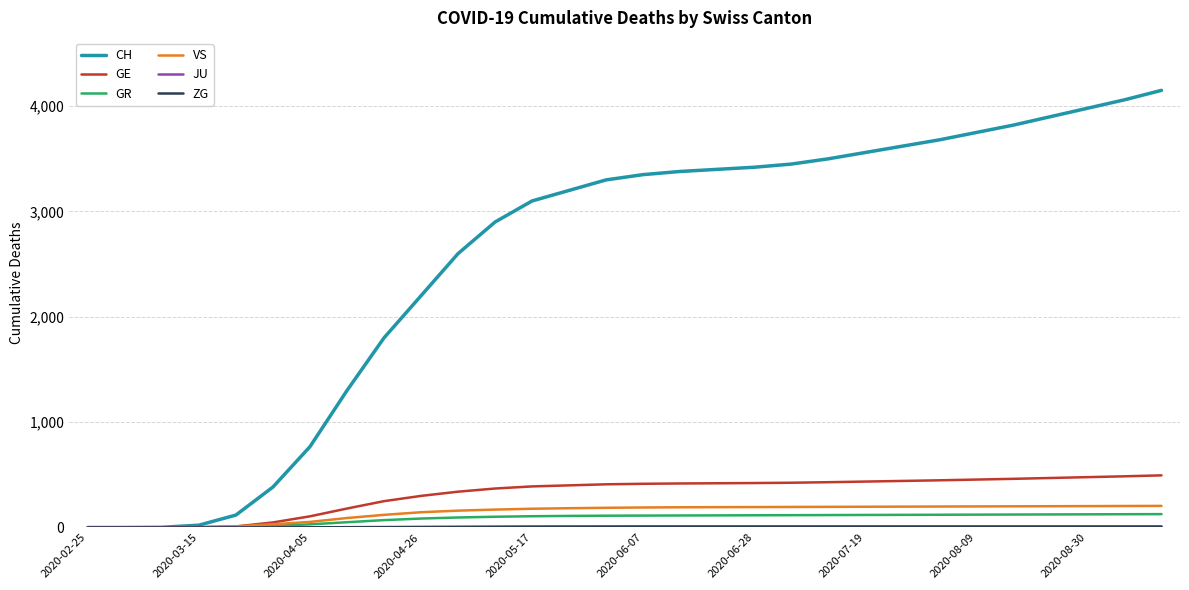

What is the maximum value shown in the chart?

4150